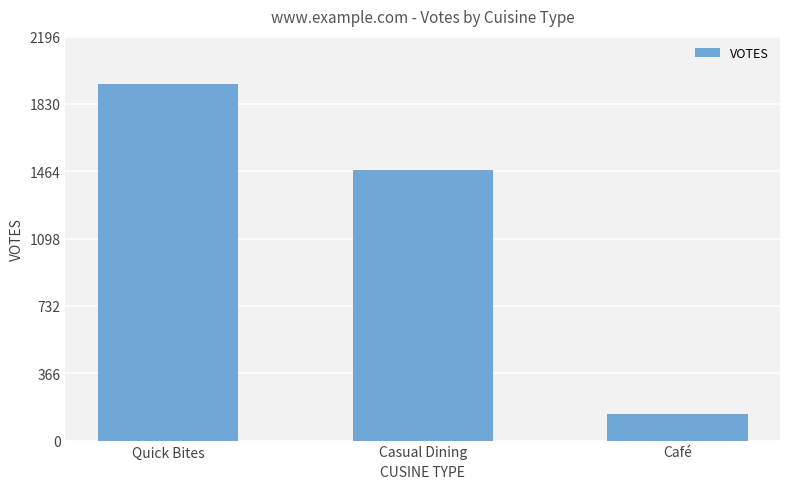

Reading right to left, list all the values displayed in this chart.

146	1470	1939